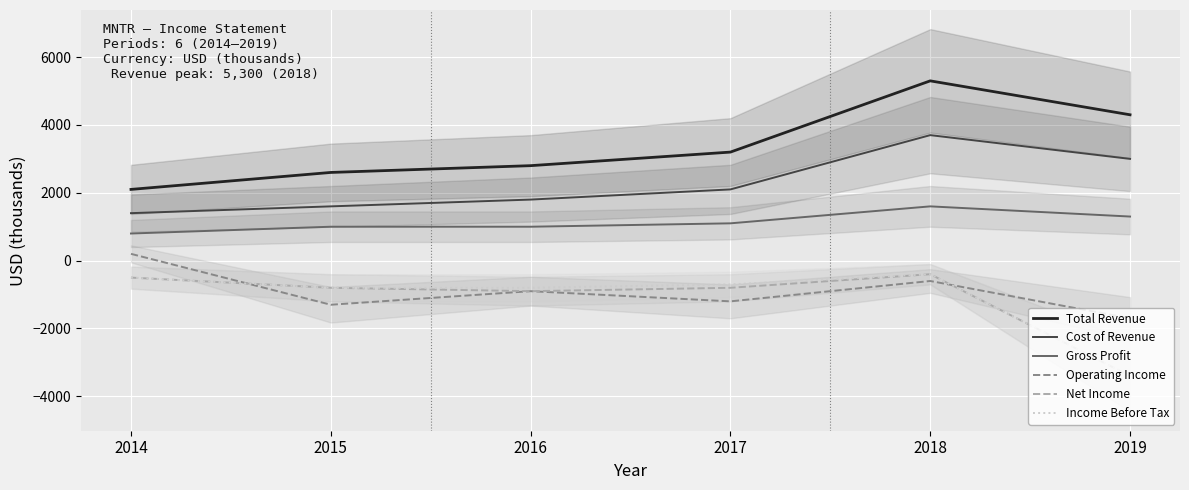

True or false: Net Income and Income Before Tax cross at least once.

False